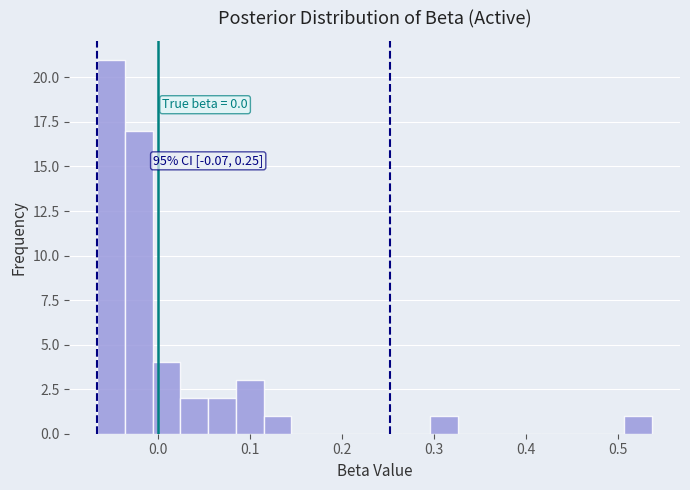

Around what value on the x-axis is the tallest bar? Give the approximate position of its centre, as read against the axis.

-0.05